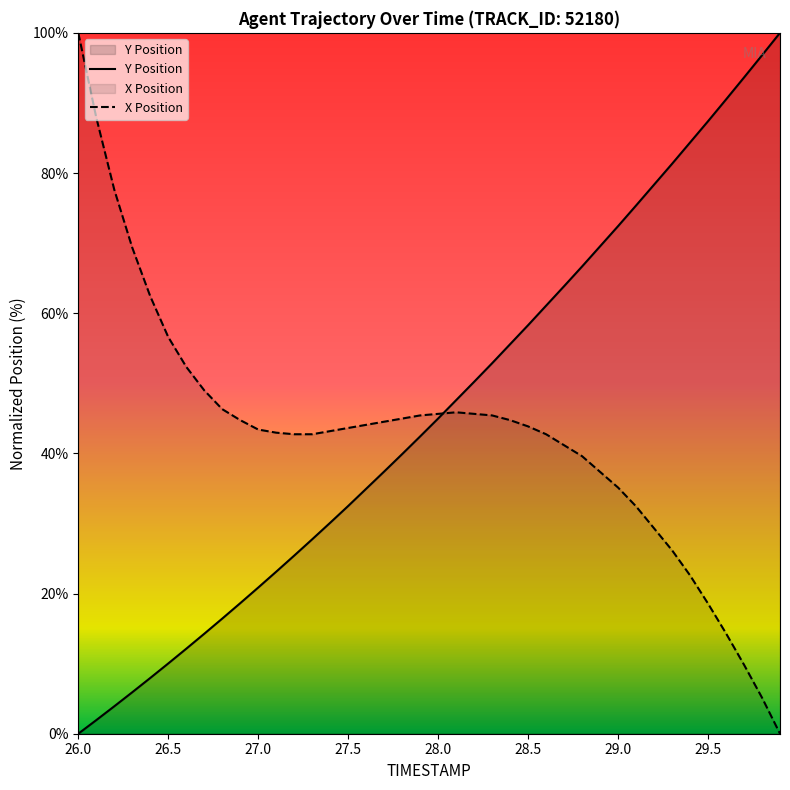

What is the average value of the X Position series?

42.7